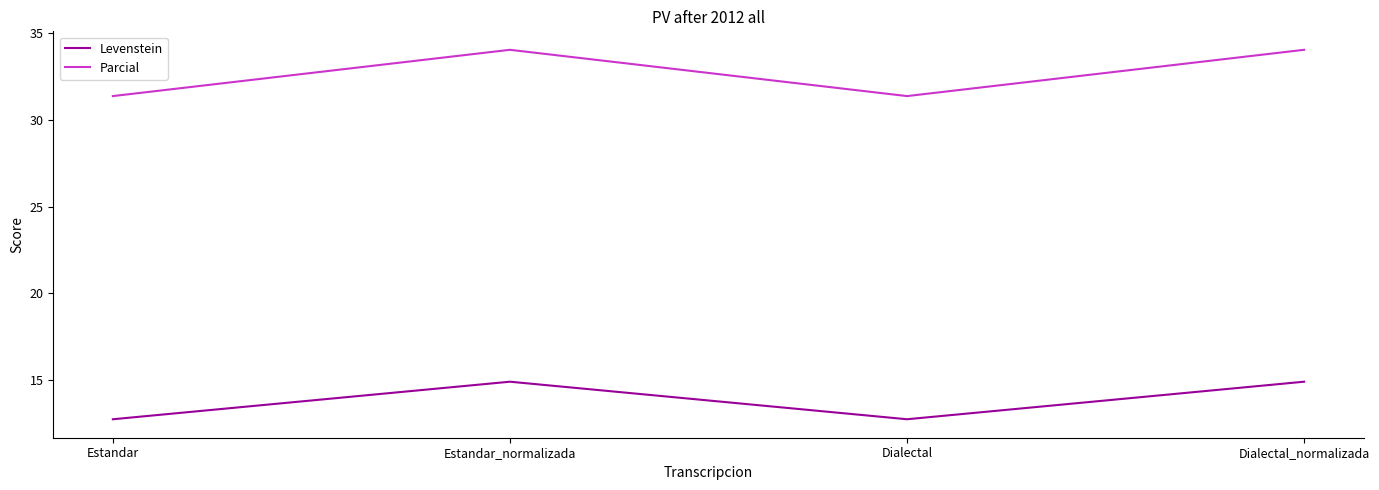

The Levenstein series shows 25.4 at Estandar_normalizada. True or false?

False